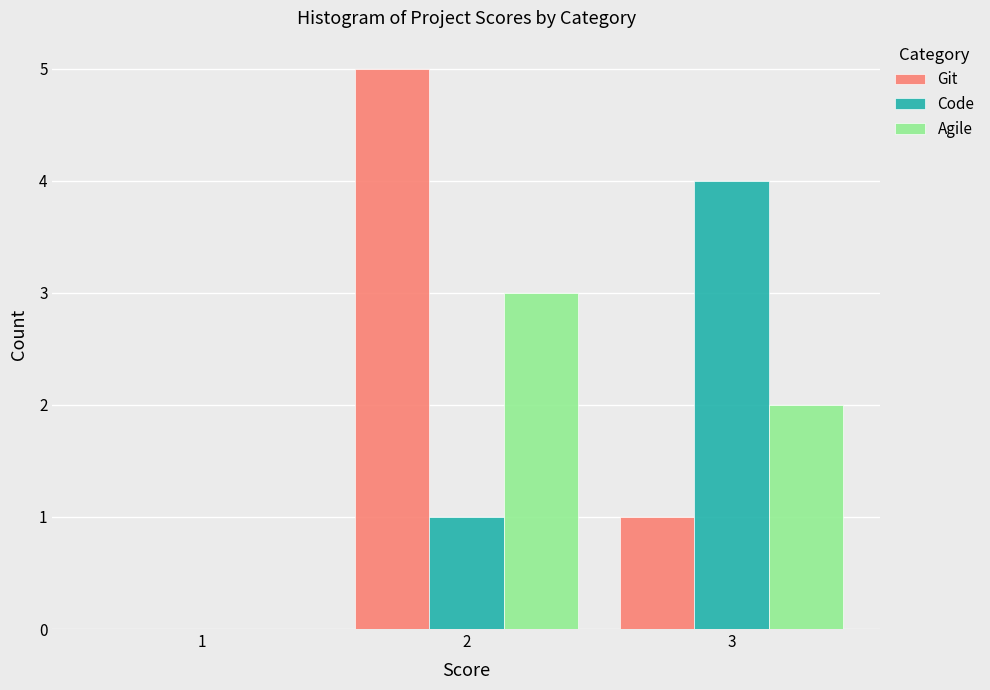

Reading left to right, transcribe all the data shown in this chart.

Git: 1=0	2=5	3=1
Code: 1=0	2=1	3=4
Agile: 1=0	2=3	3=2